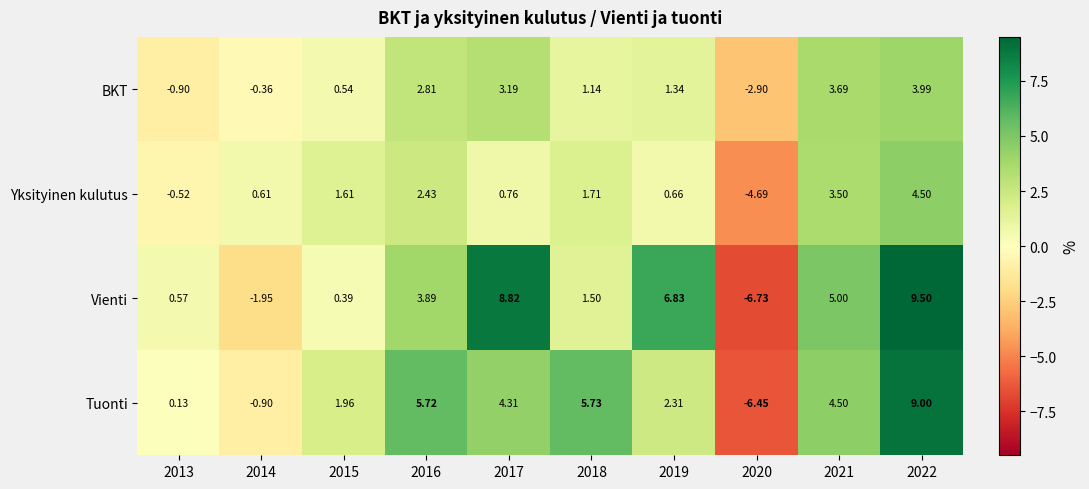

Is the value of BKT at 2020 greater than the value of Yksityinen kulutus at 2014?

No